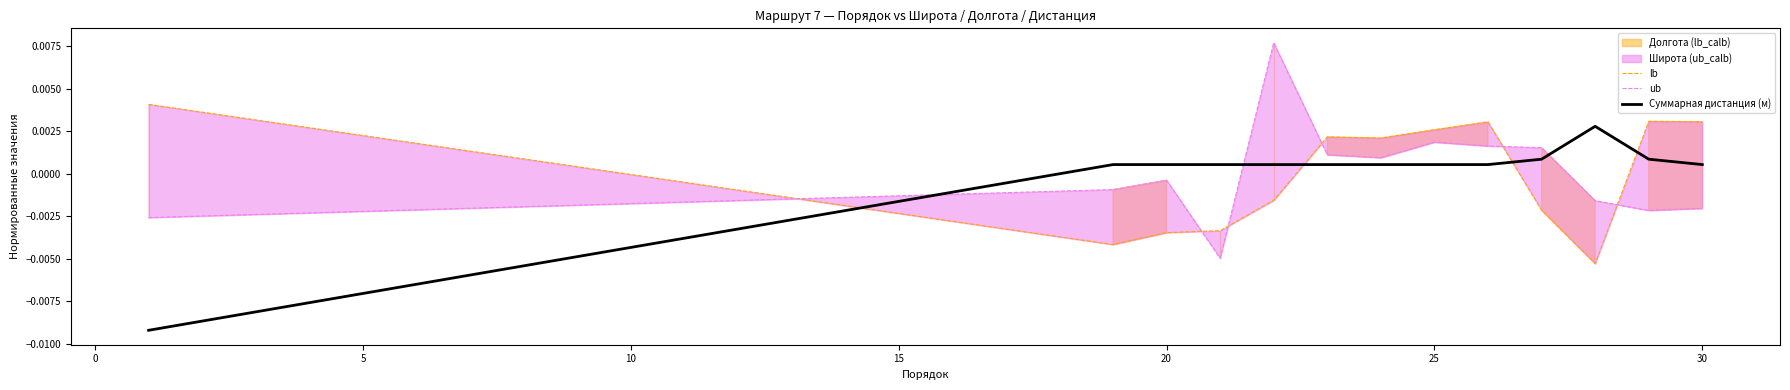

Is it true that lb equals 0.0 at 20?

True